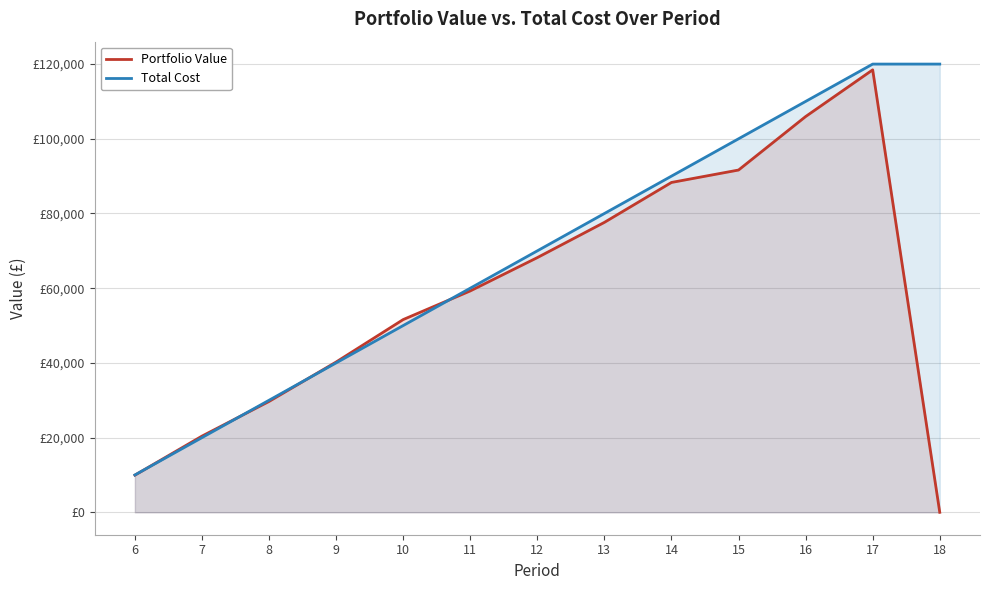

List the series in order of their peak value, lowest first.

Portfolio Value, Total Cost